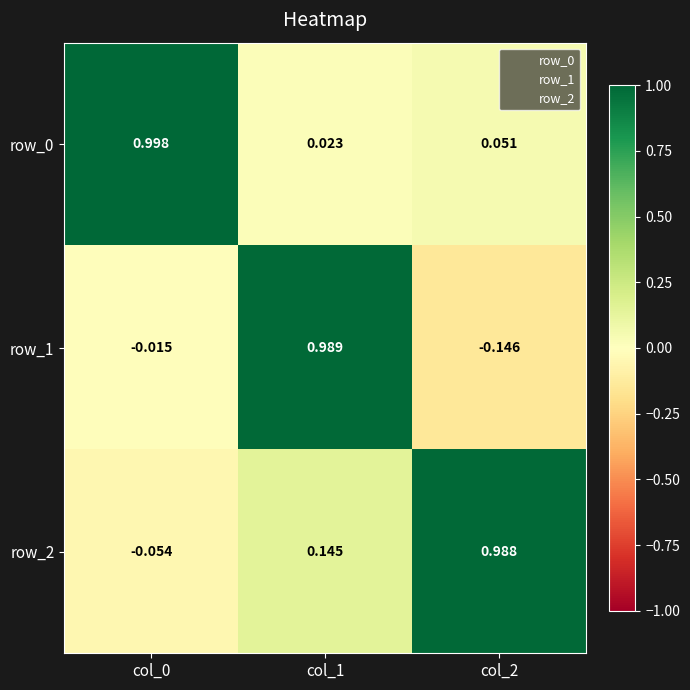

At which category is the sum across all series the highest?

col_1